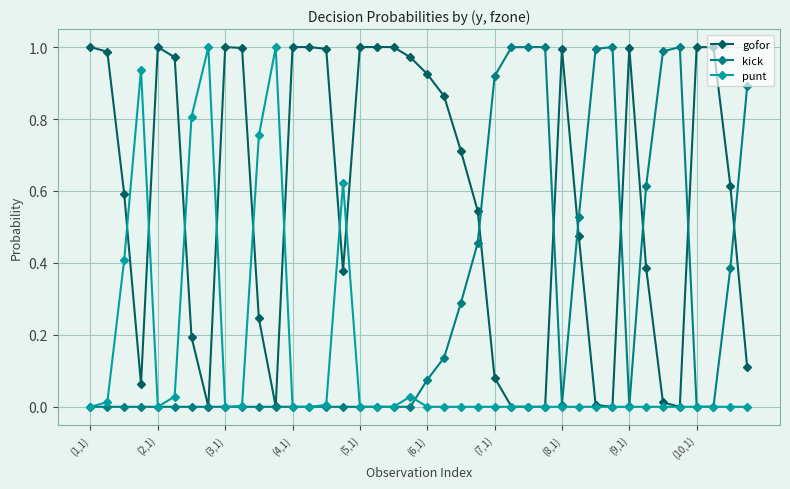

True or false: kick has more than 0 points higher than both neighbors.

True